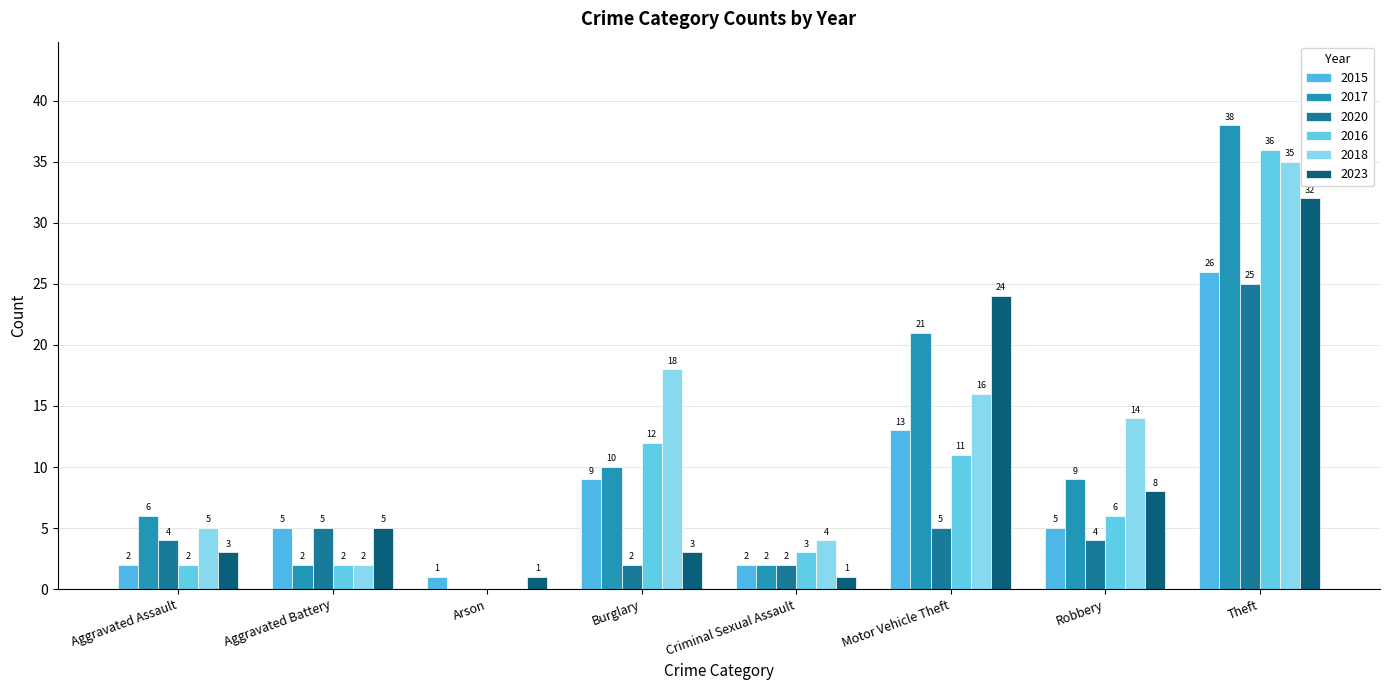

How many distinct data groups are displayed?

6